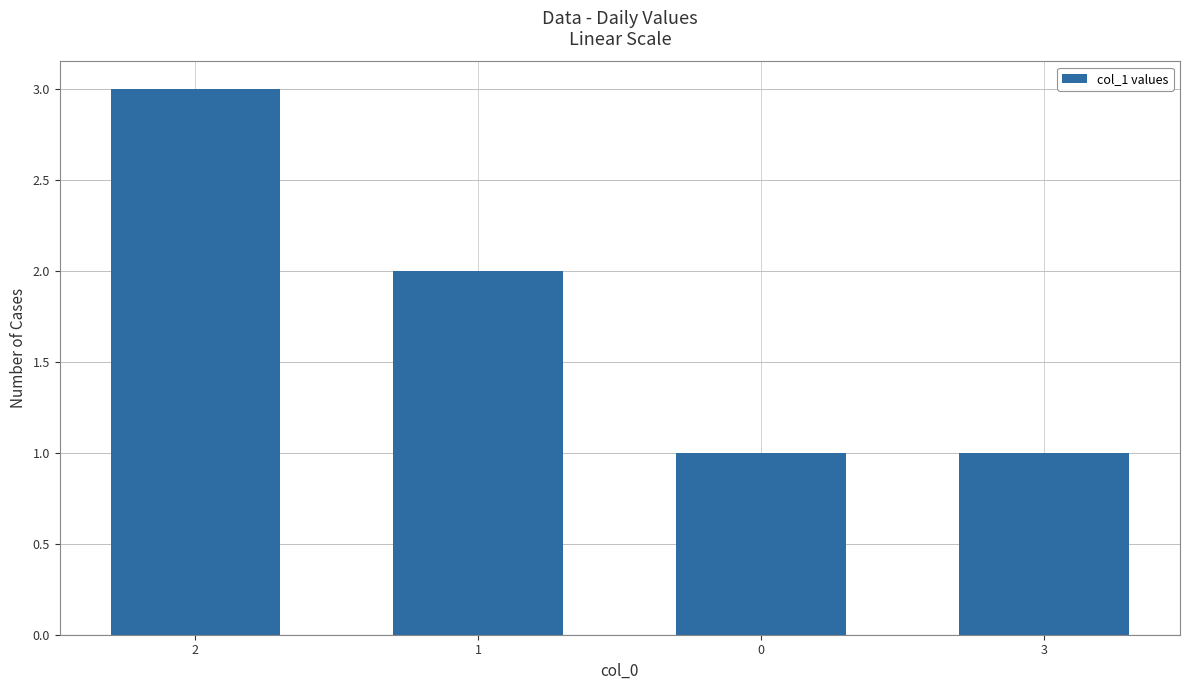

What is the value of the 4th bar from the left?

1